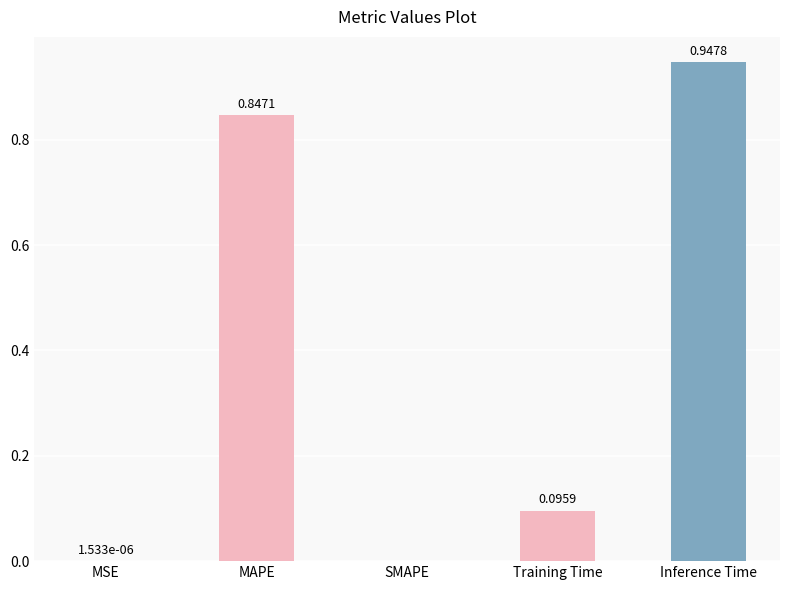

The value at Training Time is 0.0. True or false?

False